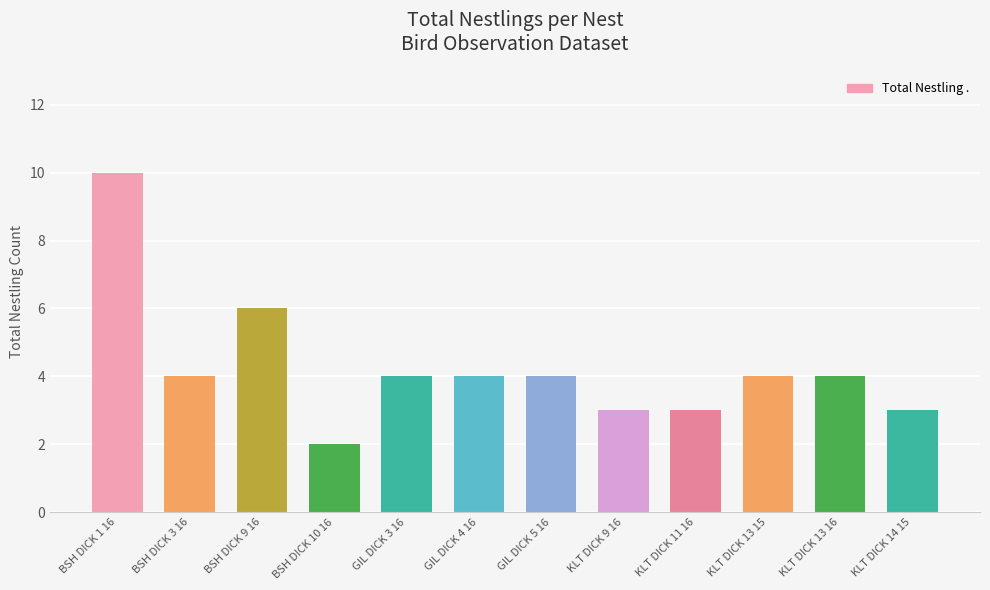

What is the change in value from BSH DICK 9 16 to KLT DICK 11 16?

-3